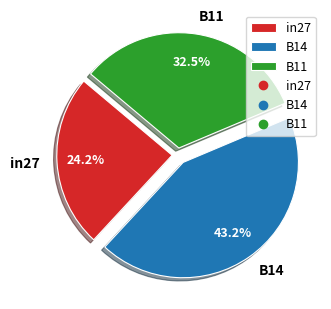

How many segments does this pie chart have?

3